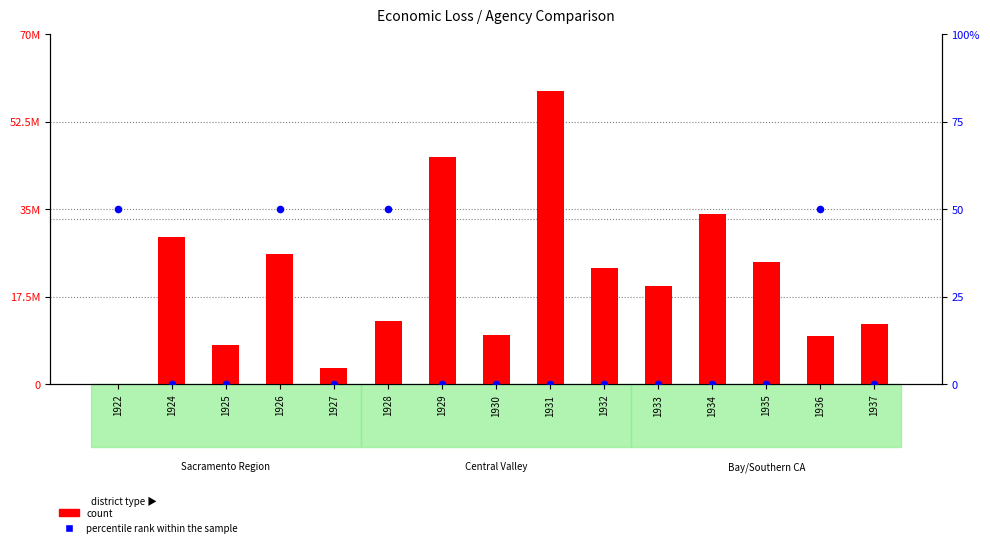

Is the value of percentile rank within the sample at 1932 greater than the value of count at 1926?

No